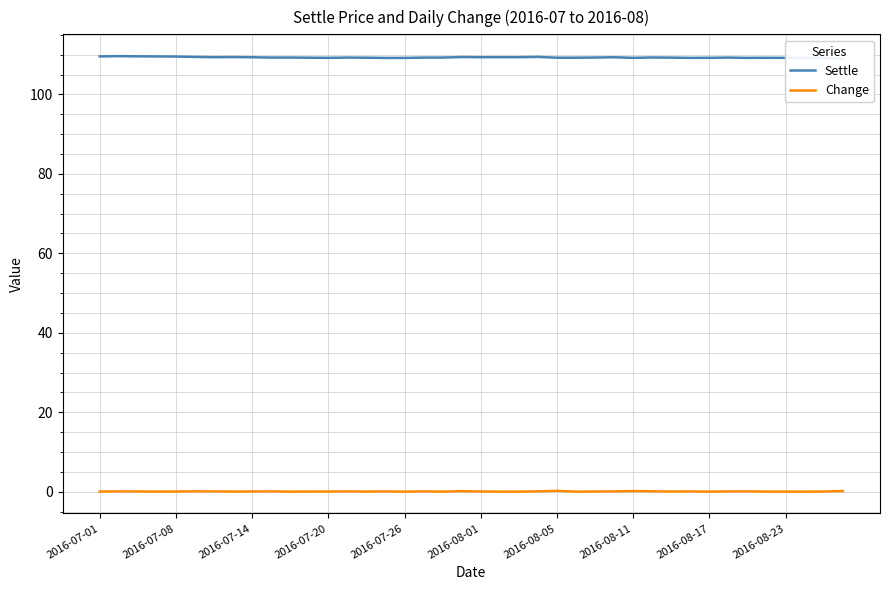

Reading right to left, list all the values displayed in this chart.

Settle: 109.0	109.2	109.2	109.2	109.2	109.2	109.3	109.2	109.2	109.3	109.3	109.2	109.4	109.3	109.3	109.3	109.5	109.4	109.4	109.4	109.4	109.3	109.3	109.2	109.2	109.3	109.3	109.2	109.3	109.3	109.3	109.4	109.4	109.4	109.5	109.5	109.6	109.6	109.7	109.6
Change: 0.2	0.0	0.0	0.0	0.0	0.1	0.1	0.0	0.1	0.0	0.1	0.1	0.1	0.0	0.0	0.2	0.1	0.0	0.0	0.0	0.1	0.0	0.1	0.0	0.1	0.0	0.1	0.0	0.0	0.0	0.1	0.0	0.0	0.1	0.1	0.0	0.0	0.1	0.1	0.0